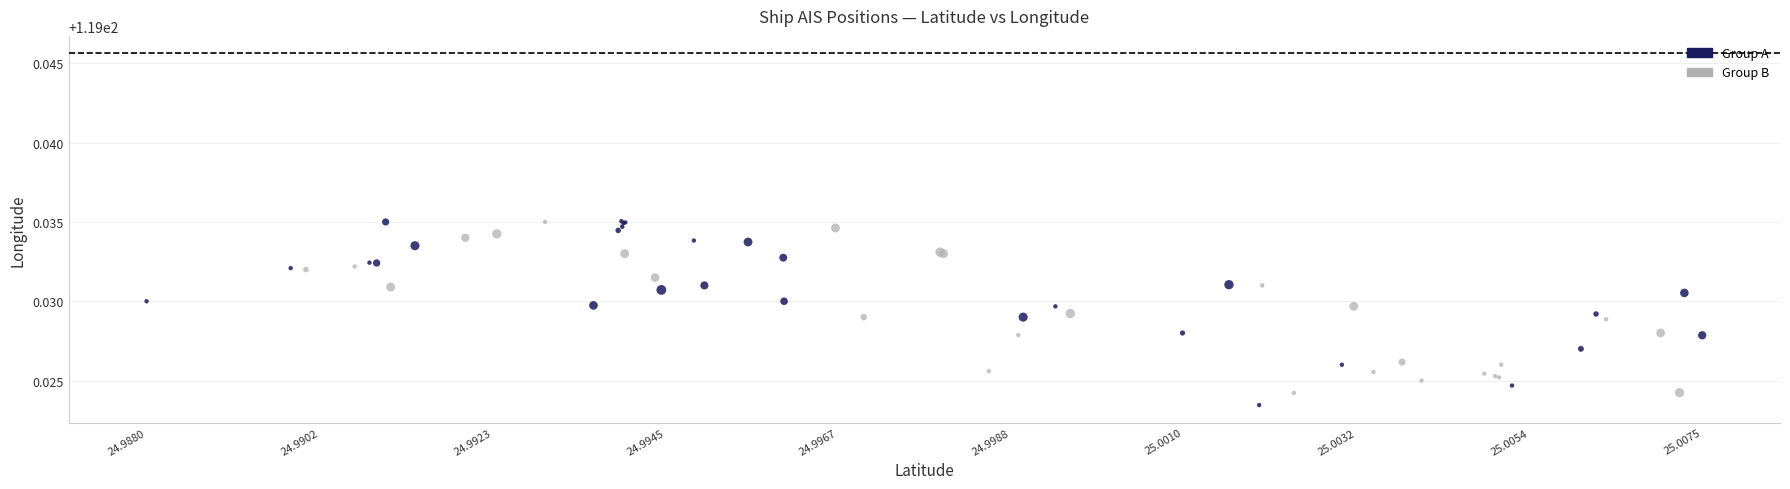

What are all the series names shown in the legend?

Group A, Group B